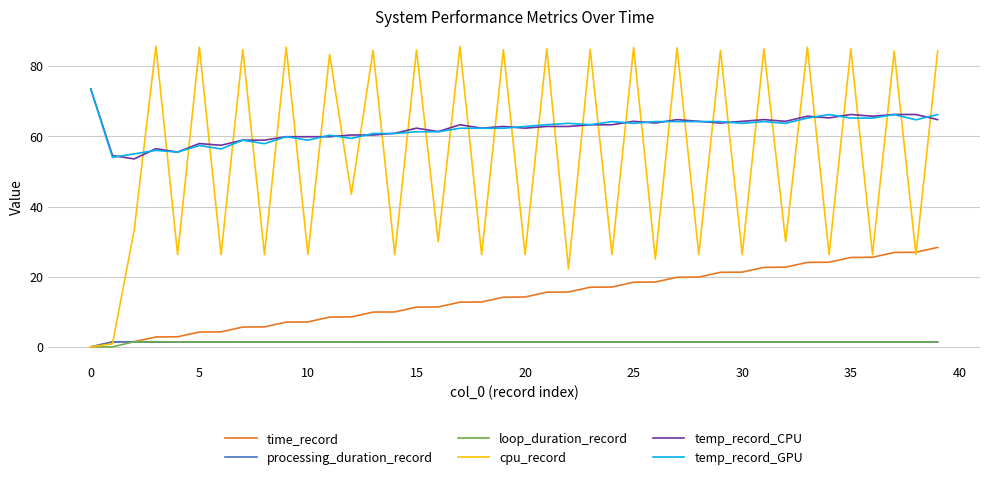

Which series has the widest spread of values?

cpu_record